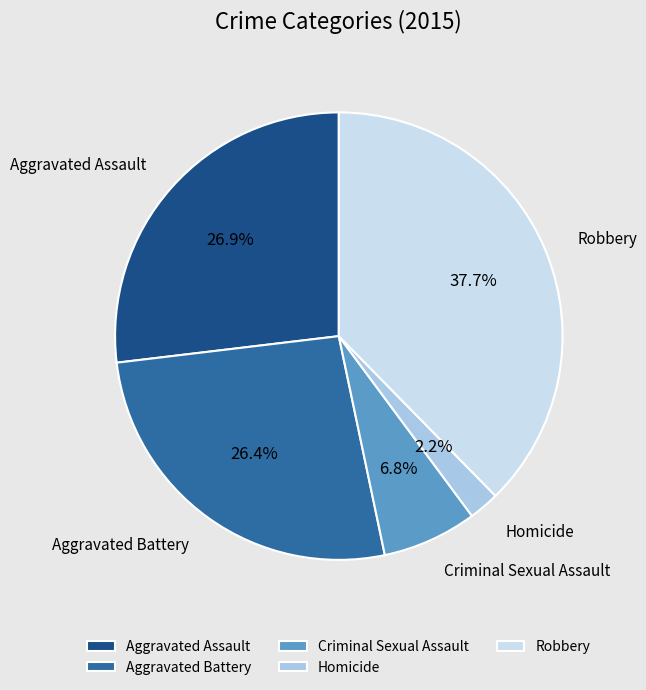

How much of the chart is everything except Criminal Sexual Assault?

93.2%